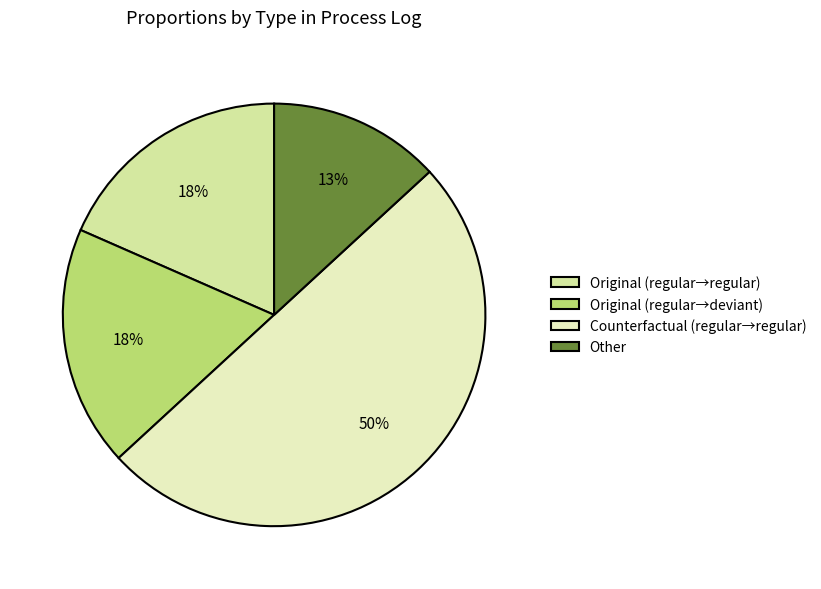

Count the number of slices in the pie.

4